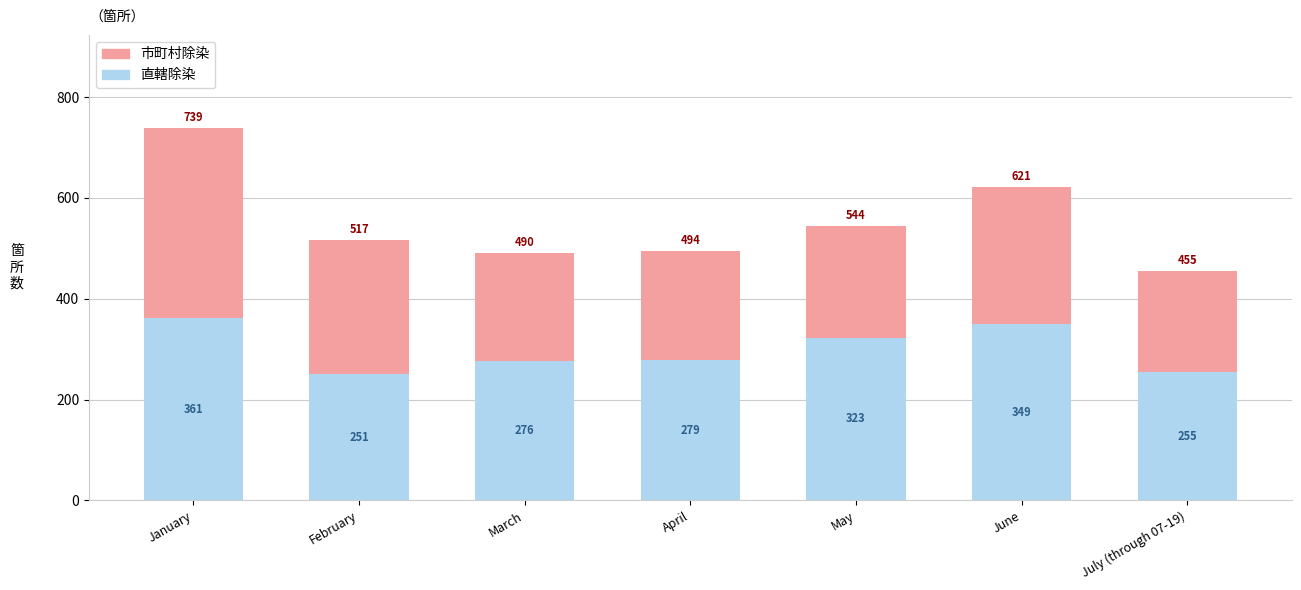

List the labels in order of 直轄除染 value, smallest first.

February, July (through 07-19), March, April, May, June, January